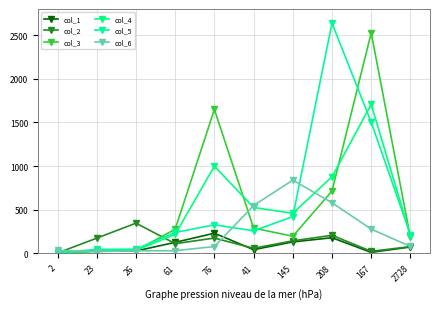

At which category does the chart reach its peak across all series?

208